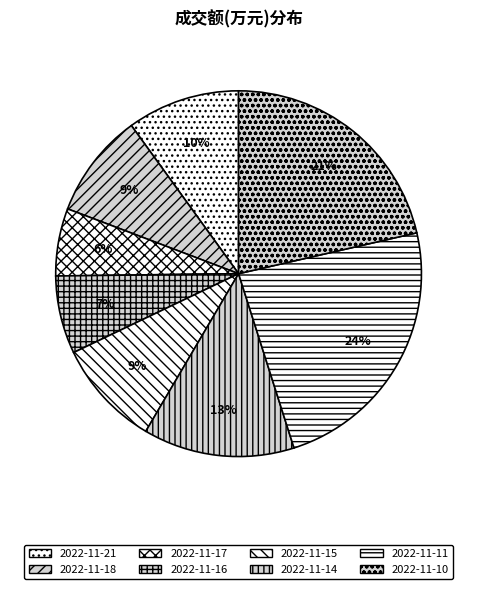

Rank the categories by value from lowest to highest.

2022-11-17, 2022-11-16, 2022-11-18, 2022-11-15, 2022-11-21, 2022-11-14, 2022-11-10, 2022-11-11